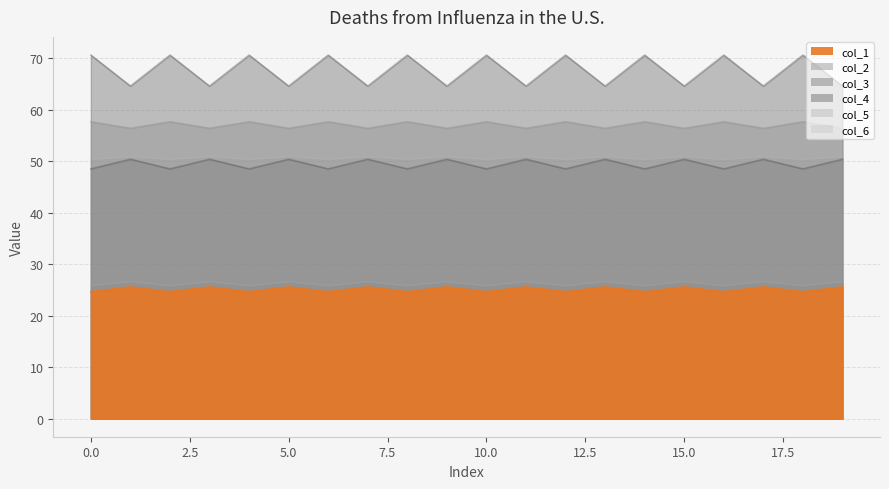

Is the value of col_3 at 12 greater than the value of col_6 at 8?

No